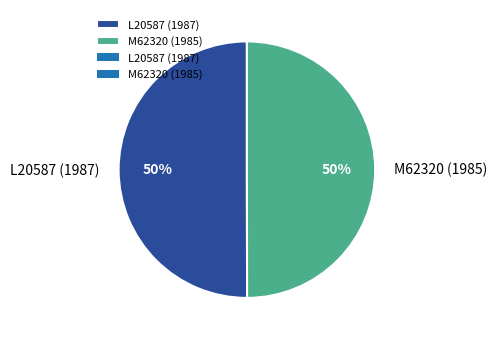

How many slices are in this pie chart?

2